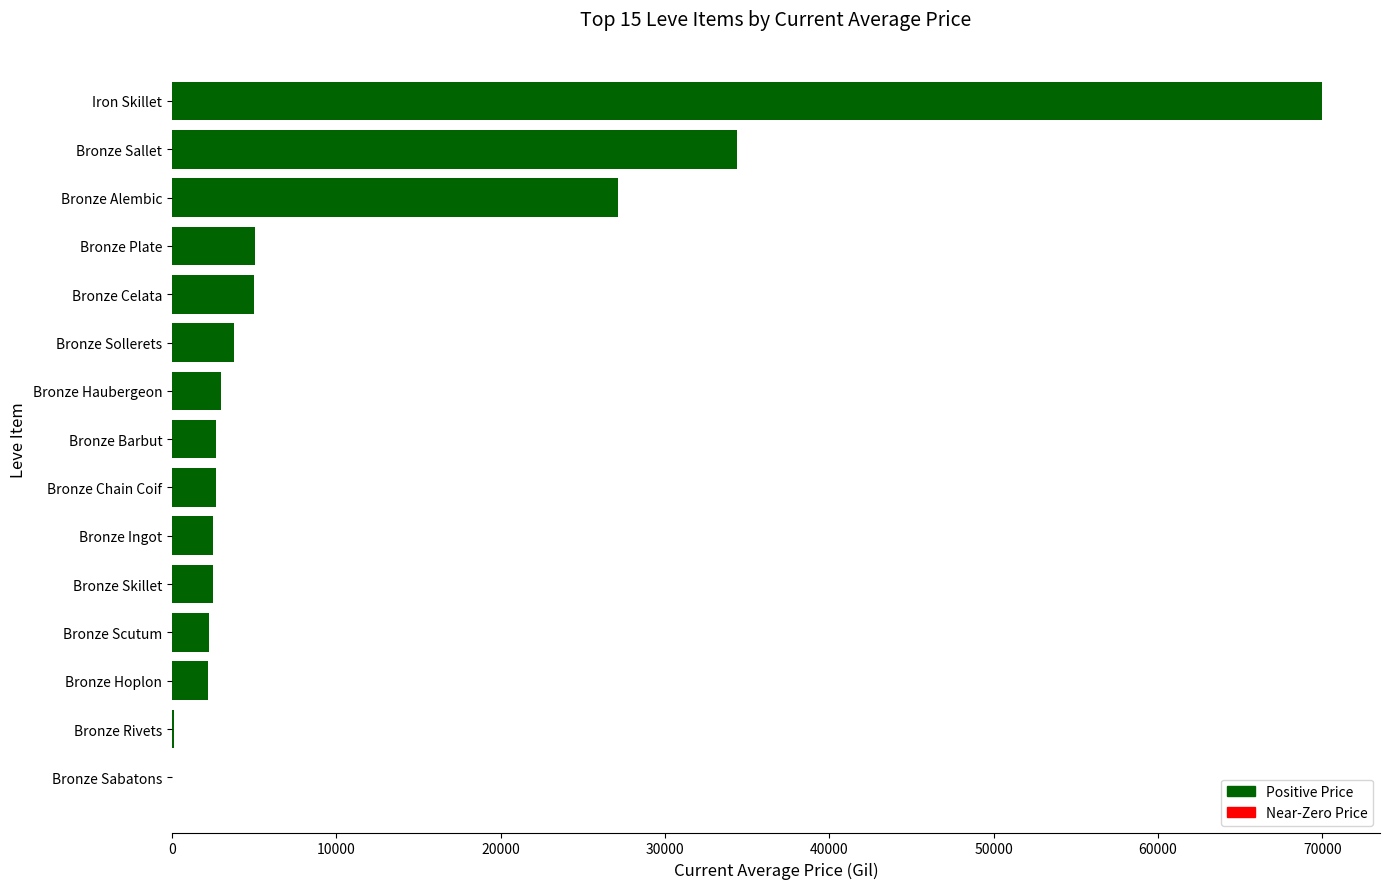

Read the value at Bronze Skillet.

2494.0